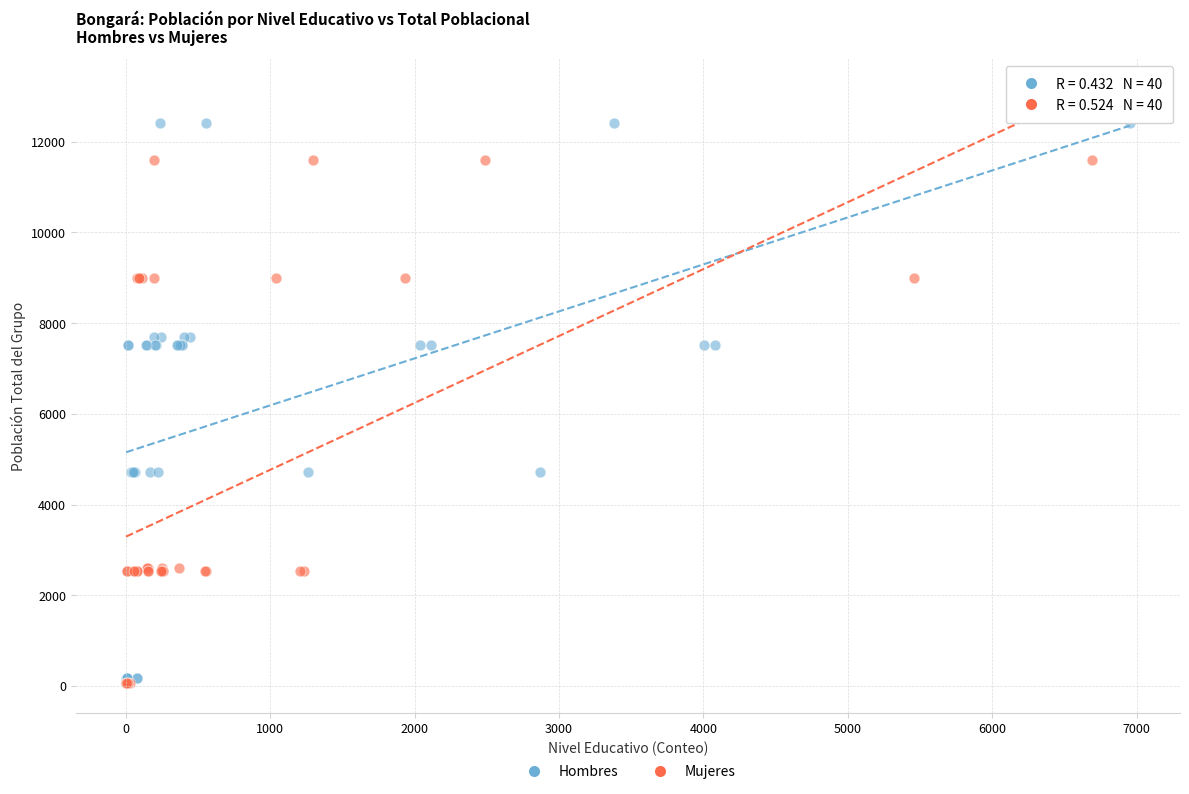

Which series has the largest Y range (max minus min)?

Hombres